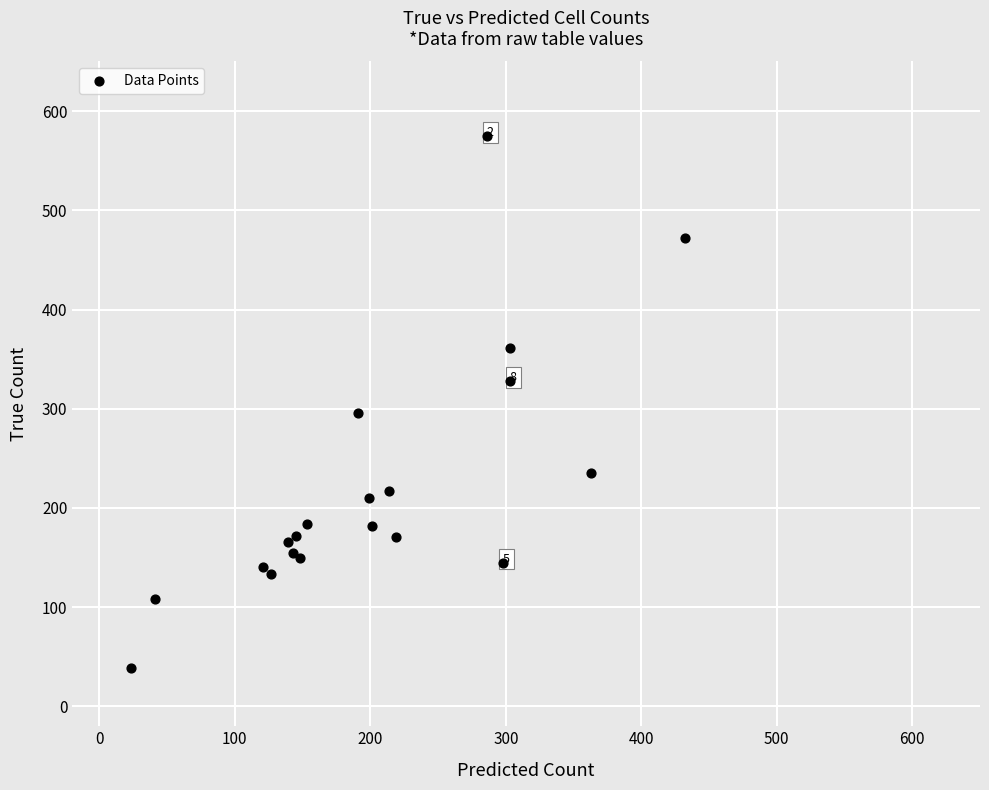

What Y value in the scatter plot is closest to 307?

296